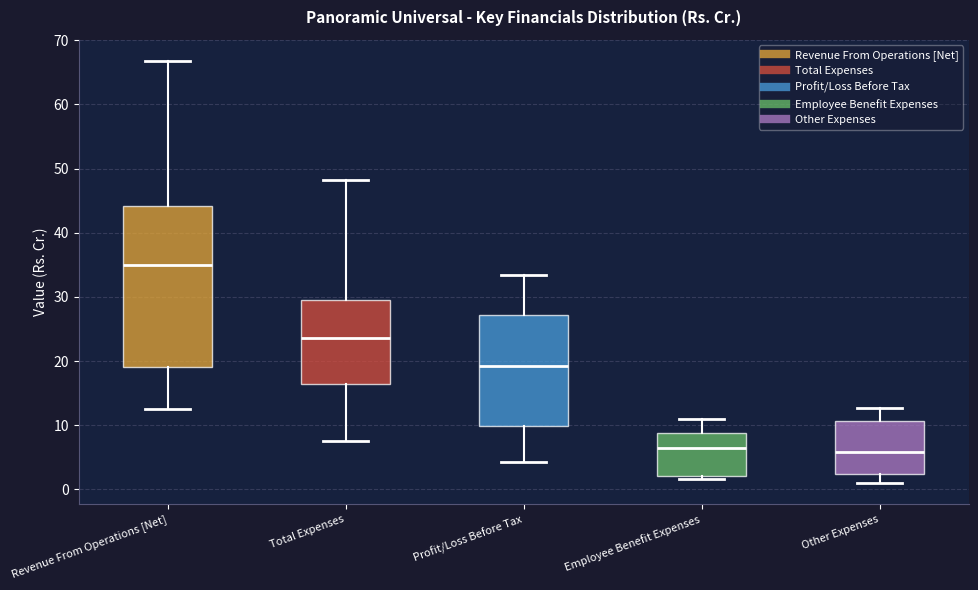

Comparing the boxes themselves (not the whiskers), which one is the tallest?

Revenue From Operations [Net]